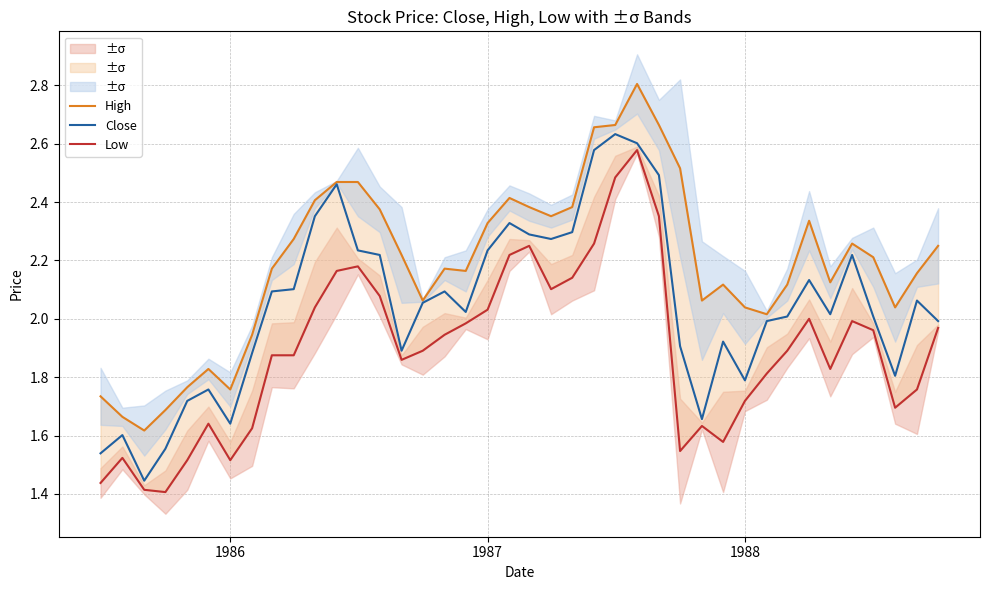

True or false: Close has a value of 2.9 at 1986.

False